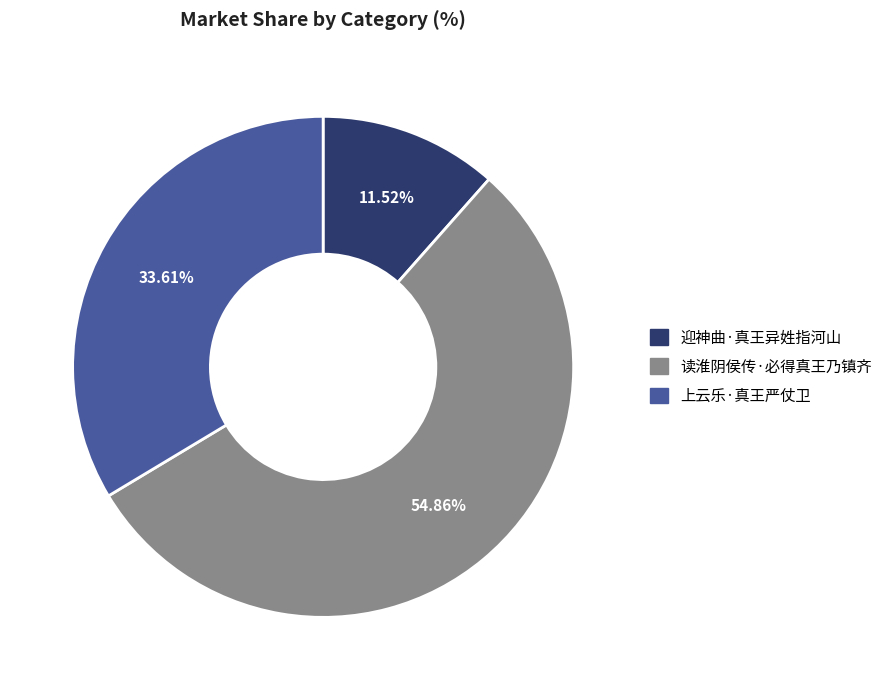

Which has a higher value, 上云乐·真王严仗卫 or 迎神曲·真王异姓指河山?

上云乐·真王严仗卫